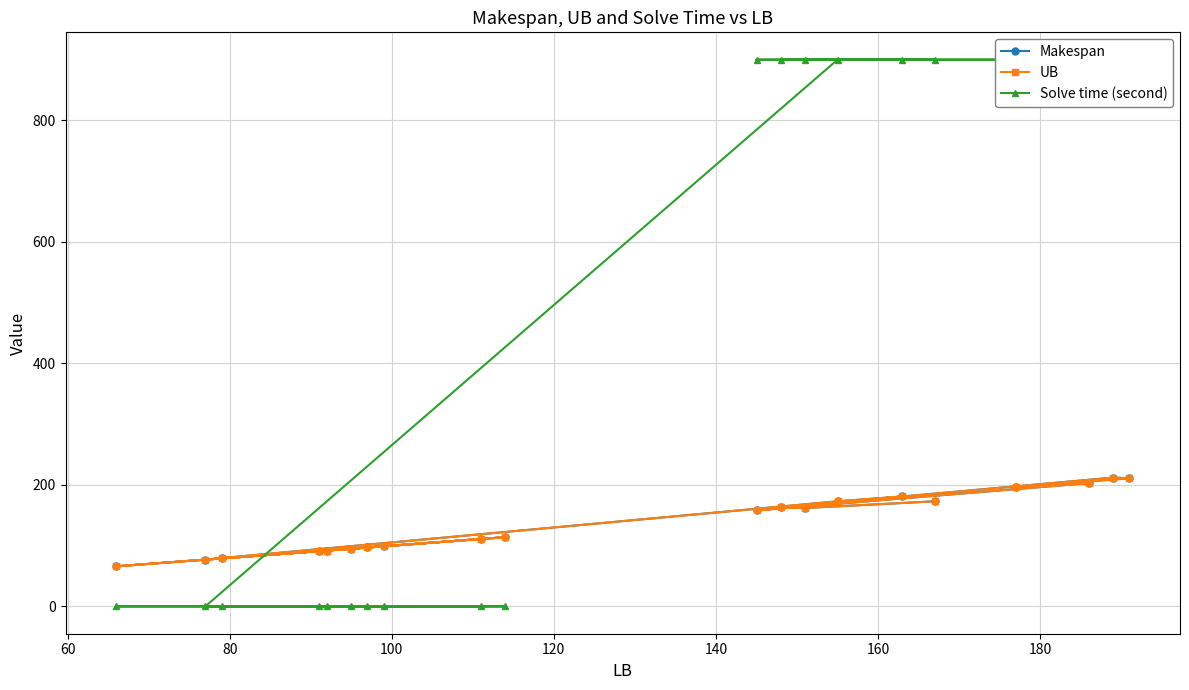

How many intersections are there between UB and Solve time (second)?

1